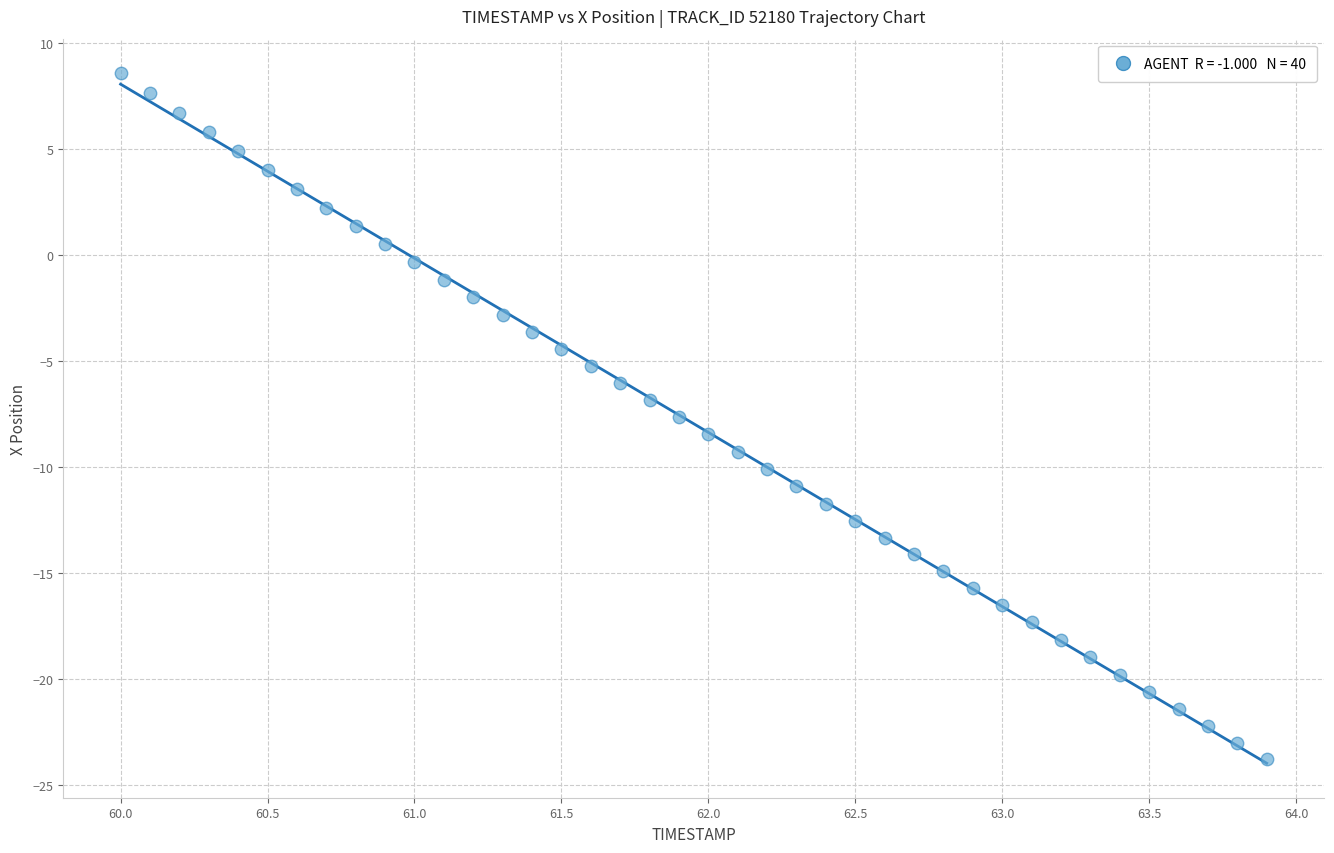

What is the range of X values (max minus min)?

3.9